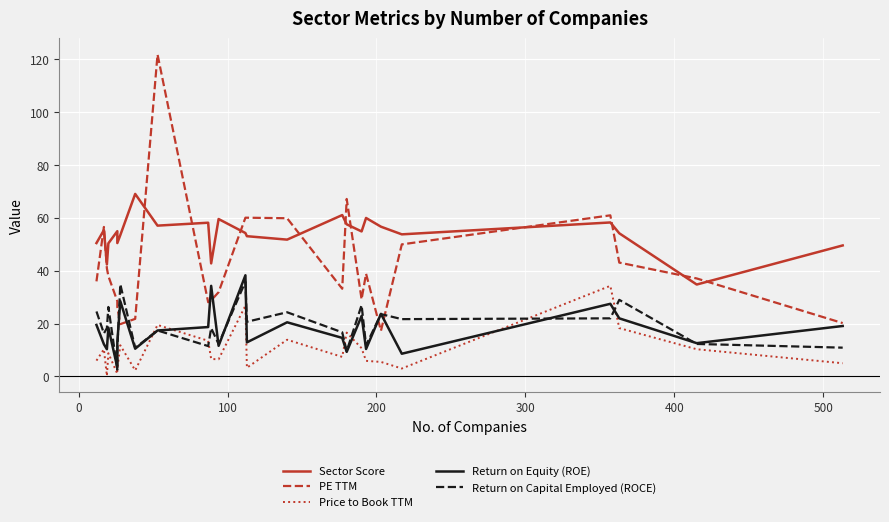

True or false: Sector Score has a value of 100.3 at 16.

False